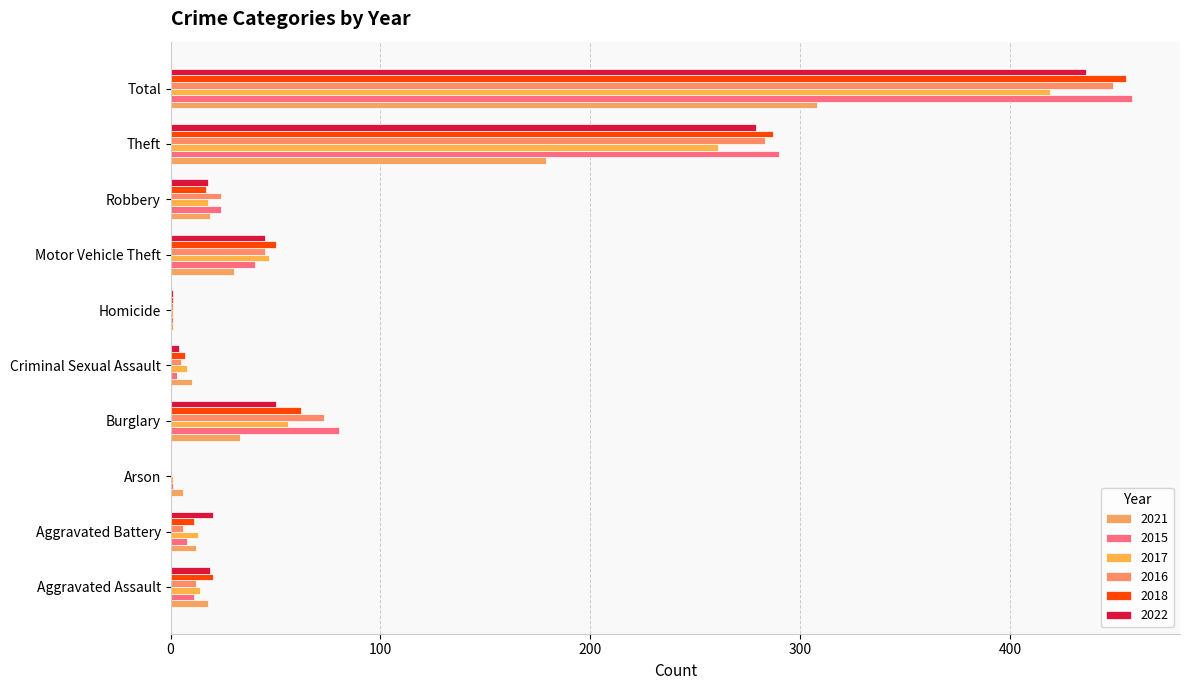

Is the value of 2015 at Total greater than the value of 2018 at Arson?

Yes